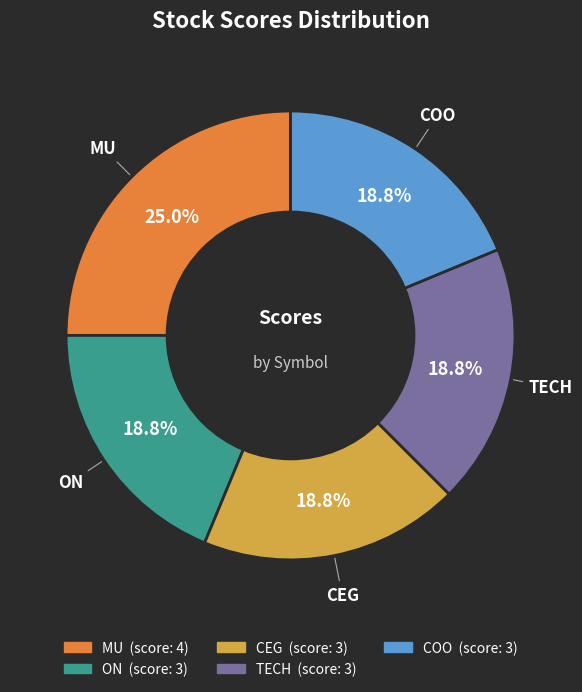

Count the number of slices in the pie.

5